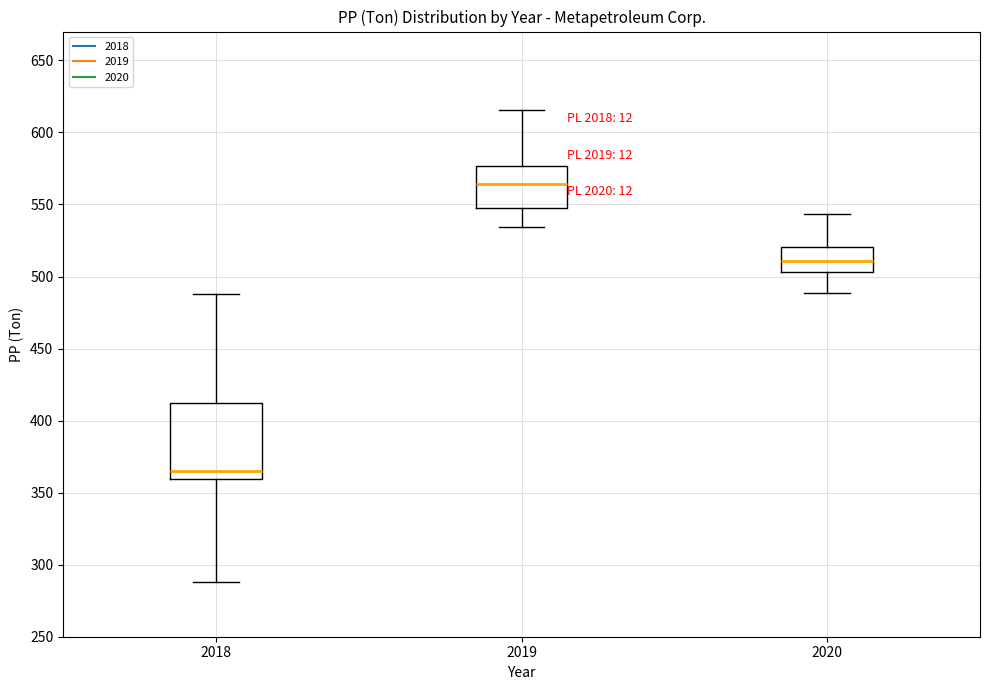

Where does the lower whisker of the box at x = 2019 end on the y-axis? The values are not printed on the chart, so give them approximately, as read against the axis.

535